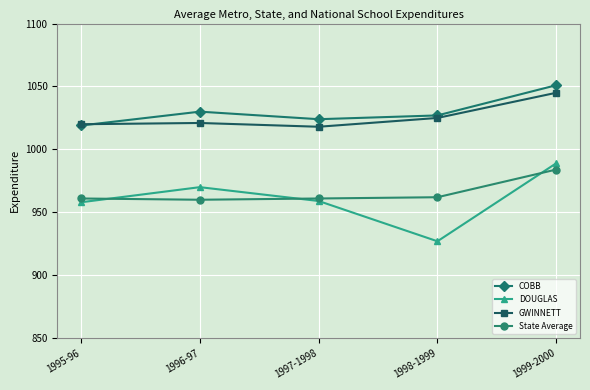

What is the label of the 1st point from the right?

1999-2000